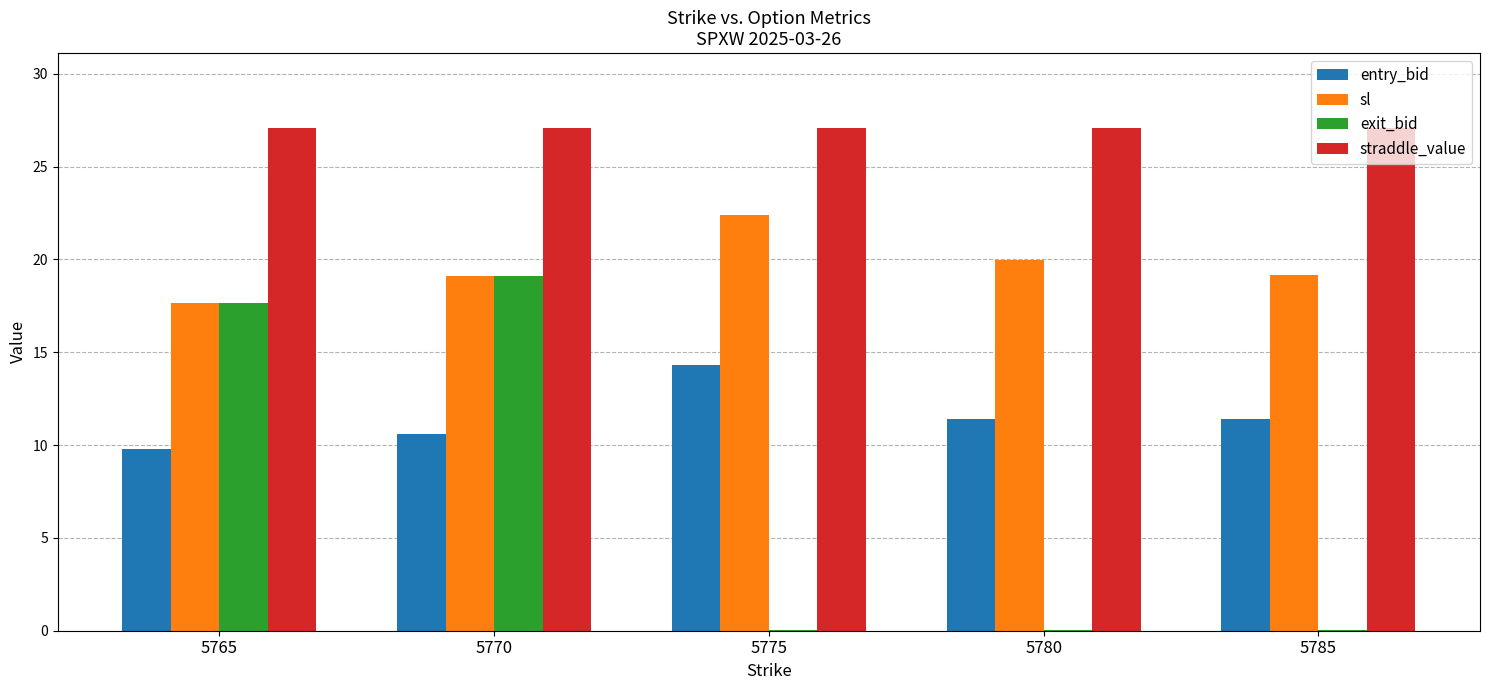

At which label does sl reach its peak?

5775